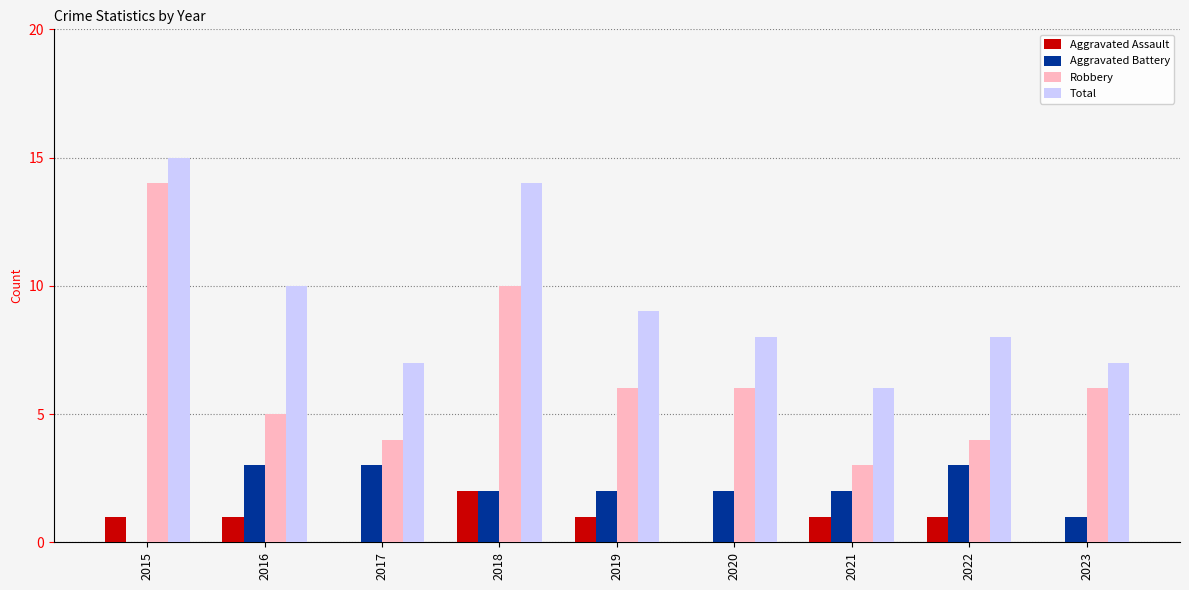

Which category has the highest value across all series?

2015